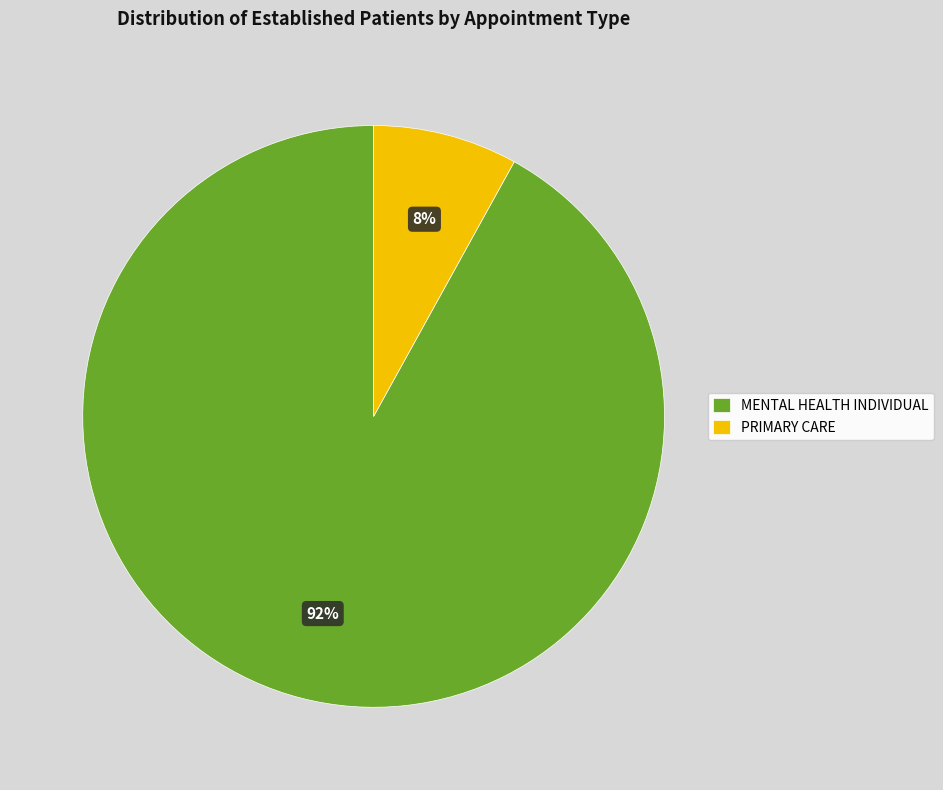

To the nearest percent, what portion does MENTAL HEALTH INDIVIDUAL represent?

92%